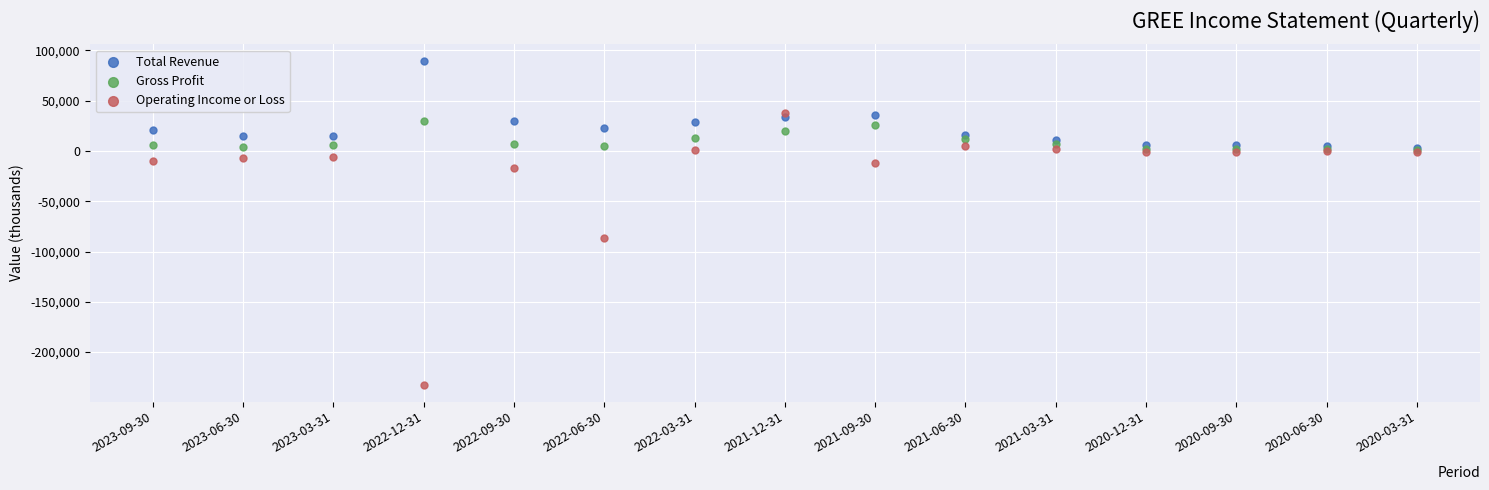

In the Operating Income or Loss series, what Y value is closest to -97850?

-86700